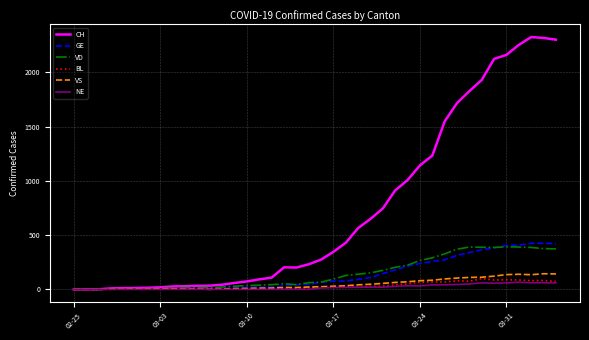

Which series has the largest total across all categories?

CH